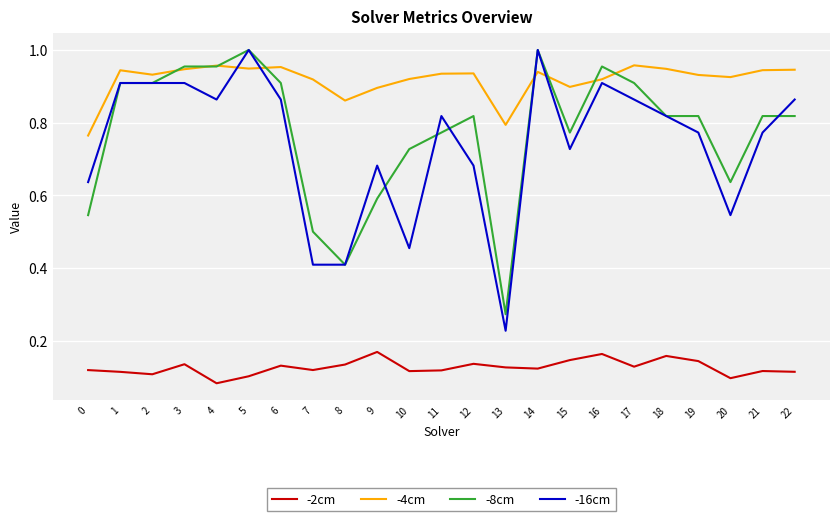

Rank the series at 9 from lowest to highest value.

-2cm, -8cm, -16cm, -4cm